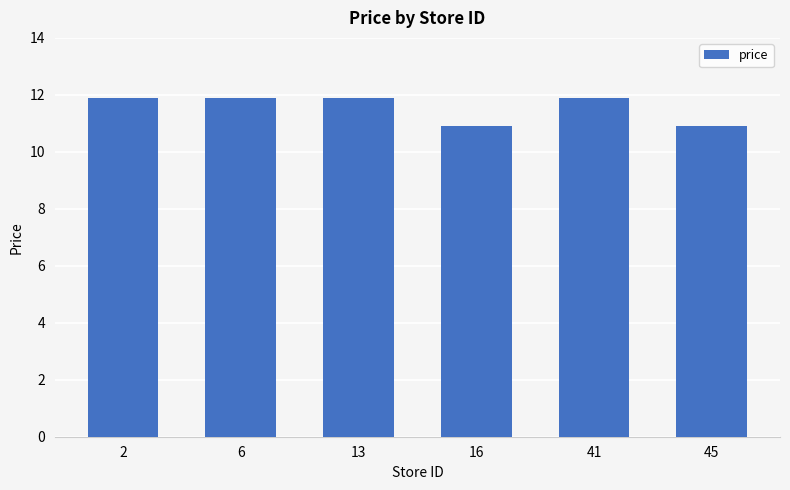

At which label does the data first exceed 11?

2